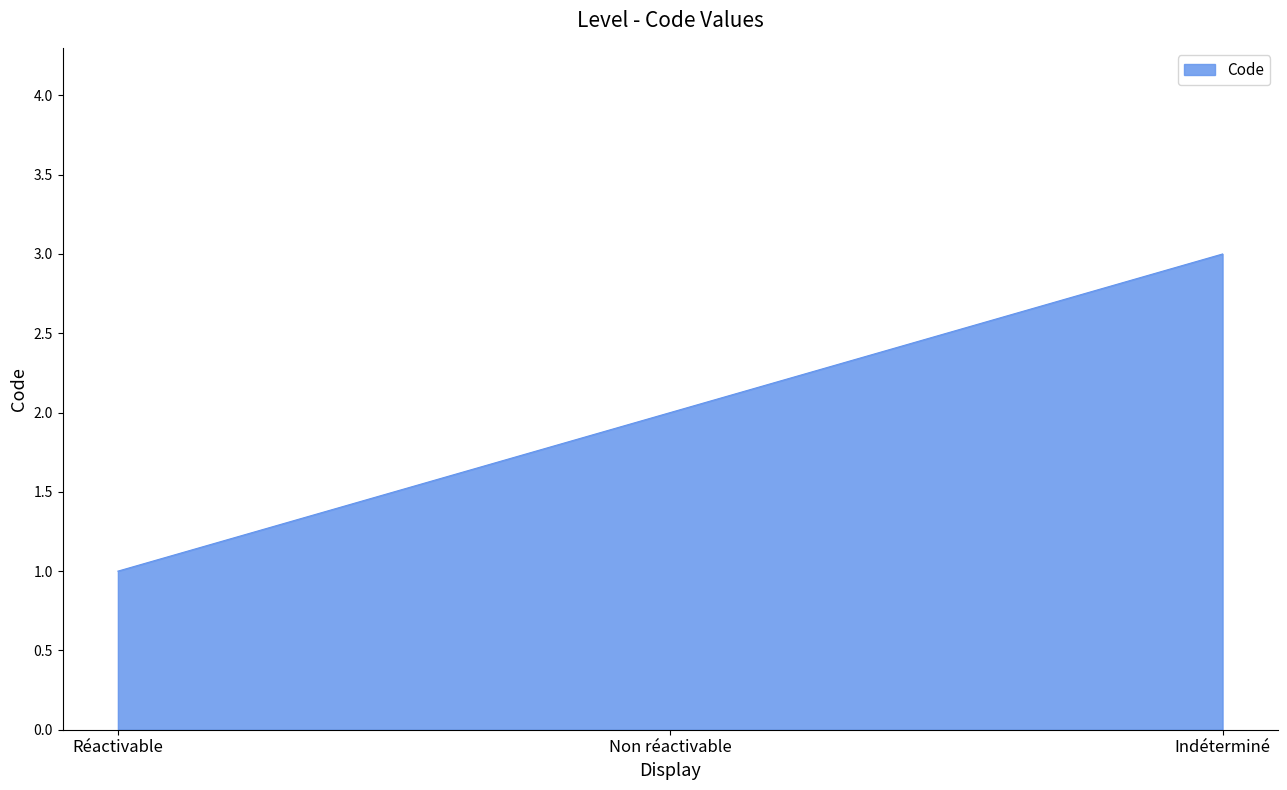

What is the maximum value shown in the chart?

3